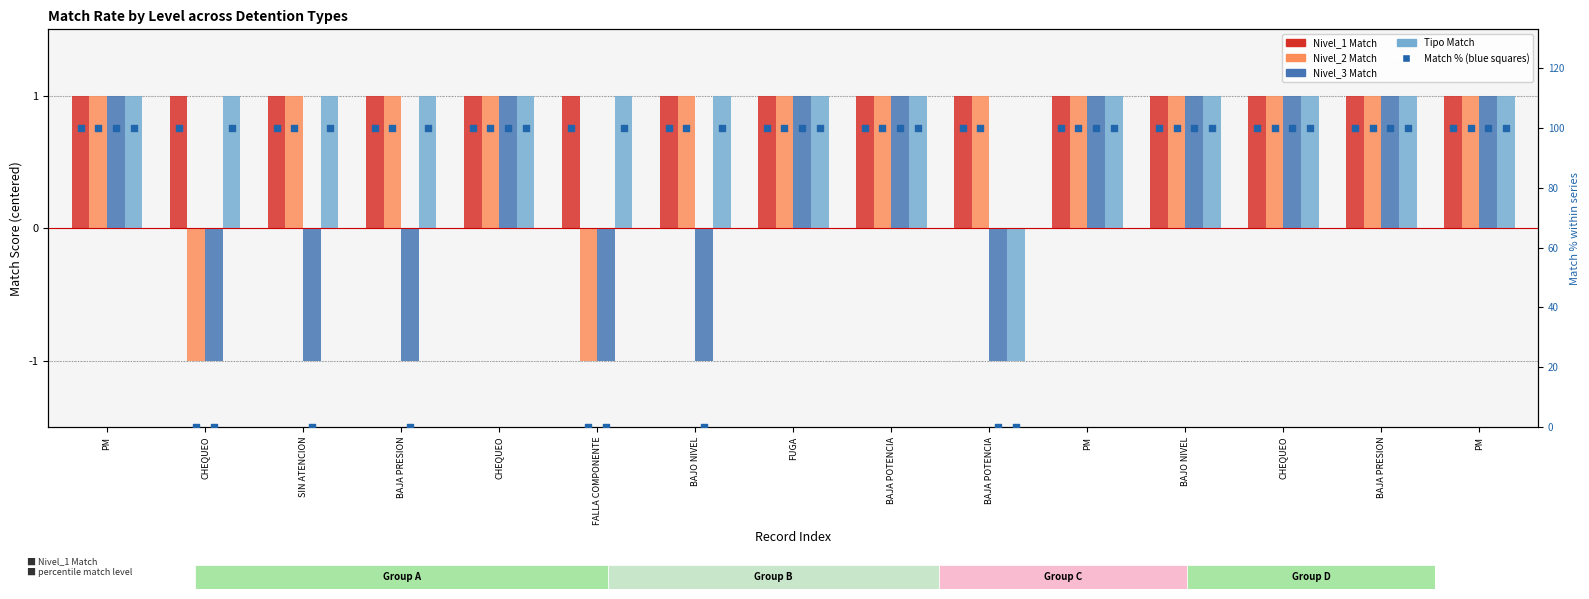

Which series has the largest Y range (max minus min)?

Nivel_2 Match